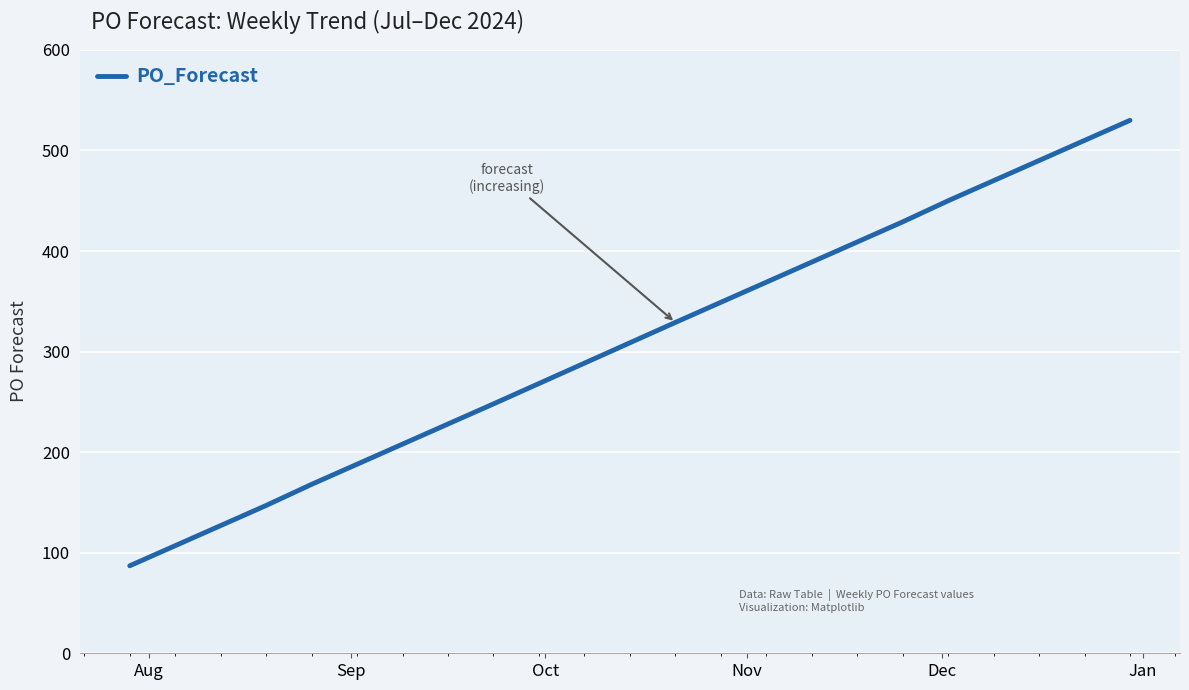

True or false: there are more than 2 points higher than both neighbors.

False